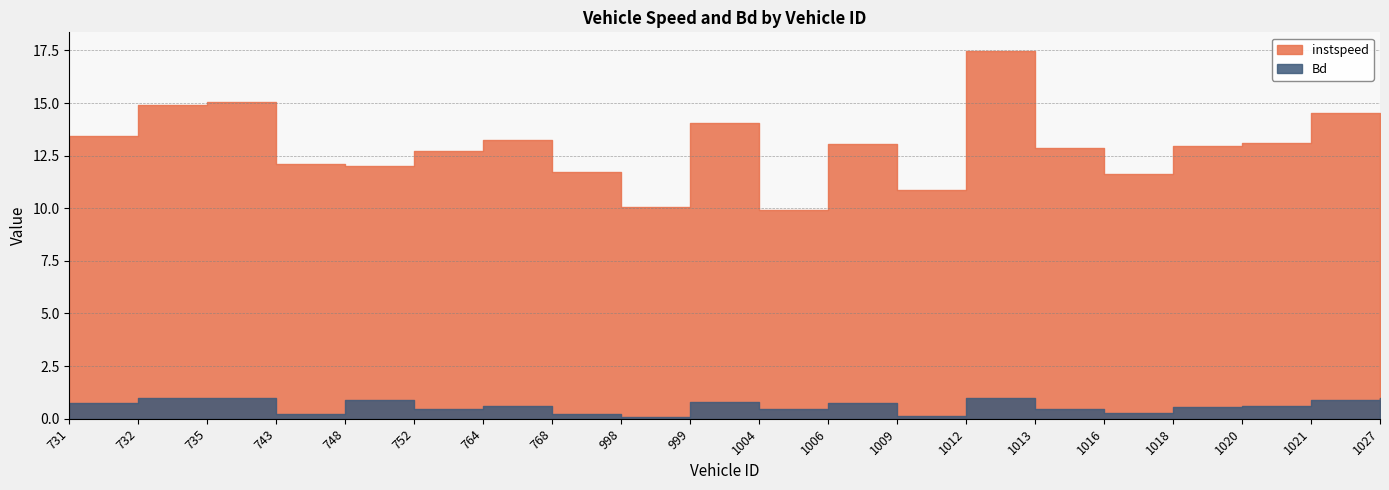

Which label corresponds to the smallest value in the chart?

998